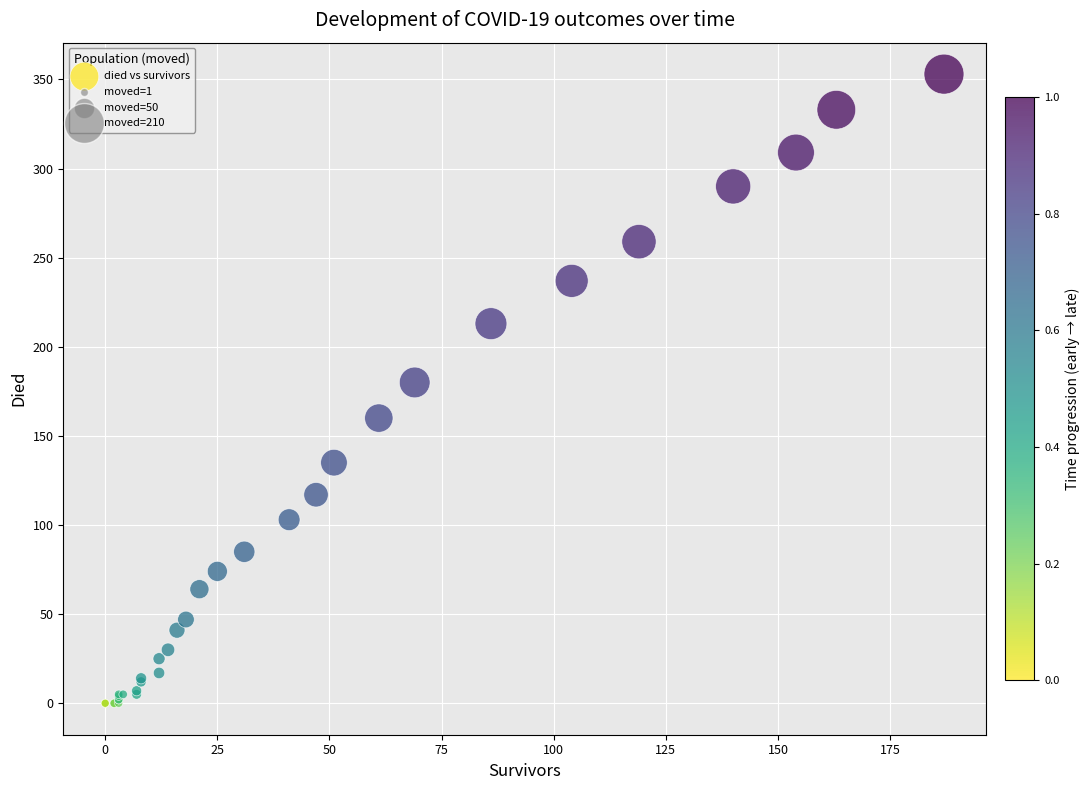

What Y value in the scatter plot is closest to 176?

180